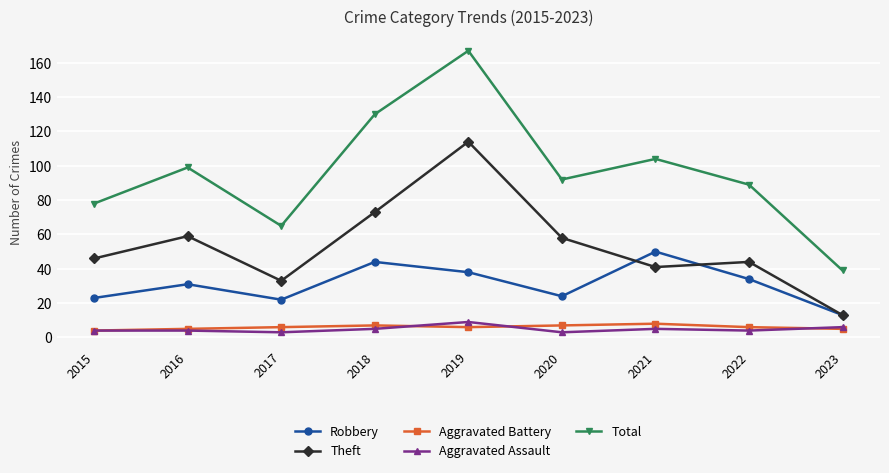

Reading right to left, list all the values displayed in this chart.

Robbery: 2023=13	2022=34	2021=50	2020=24	2019=38	2018=44	2017=22	2016=31	2015=23
Theft: 2023=13	2022=44	2021=41	2020=58	2019=114	2018=73	2017=33	2016=59	2015=46
Aggravated Battery: 2023=5	2022=6	2021=8	2020=7	2019=6	2018=7	2017=6	2016=5	2015=4
Aggravated Assault: 2023=6	2022=4	2021=5	2020=3	2019=9	2018=5	2017=3	2016=4	2015=4
Total: 2023=39	2022=89	2021=104	2020=92	2019=167	2018=130	2017=65	2016=99	2015=78